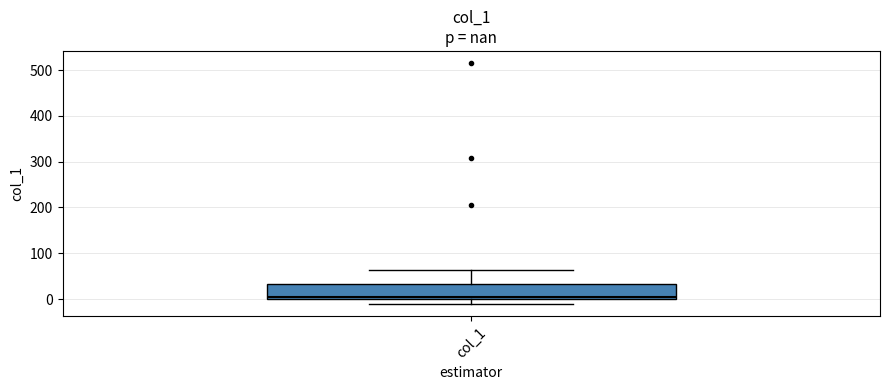

Read this box plot against the y-axis: the position of the median line, the range covered by the box, and the ends of both whiskers. The values are not printed on the chart, so give them approximately, as read against the axis.

median 10, box 0 to 30, whiskers -10 to 60